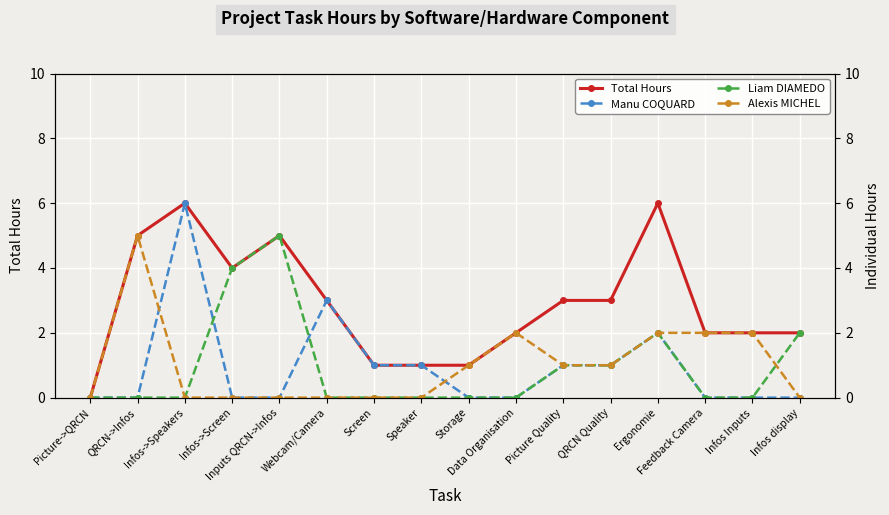

The Total Hours series shows 10 at Ergonomie. True or false?

False